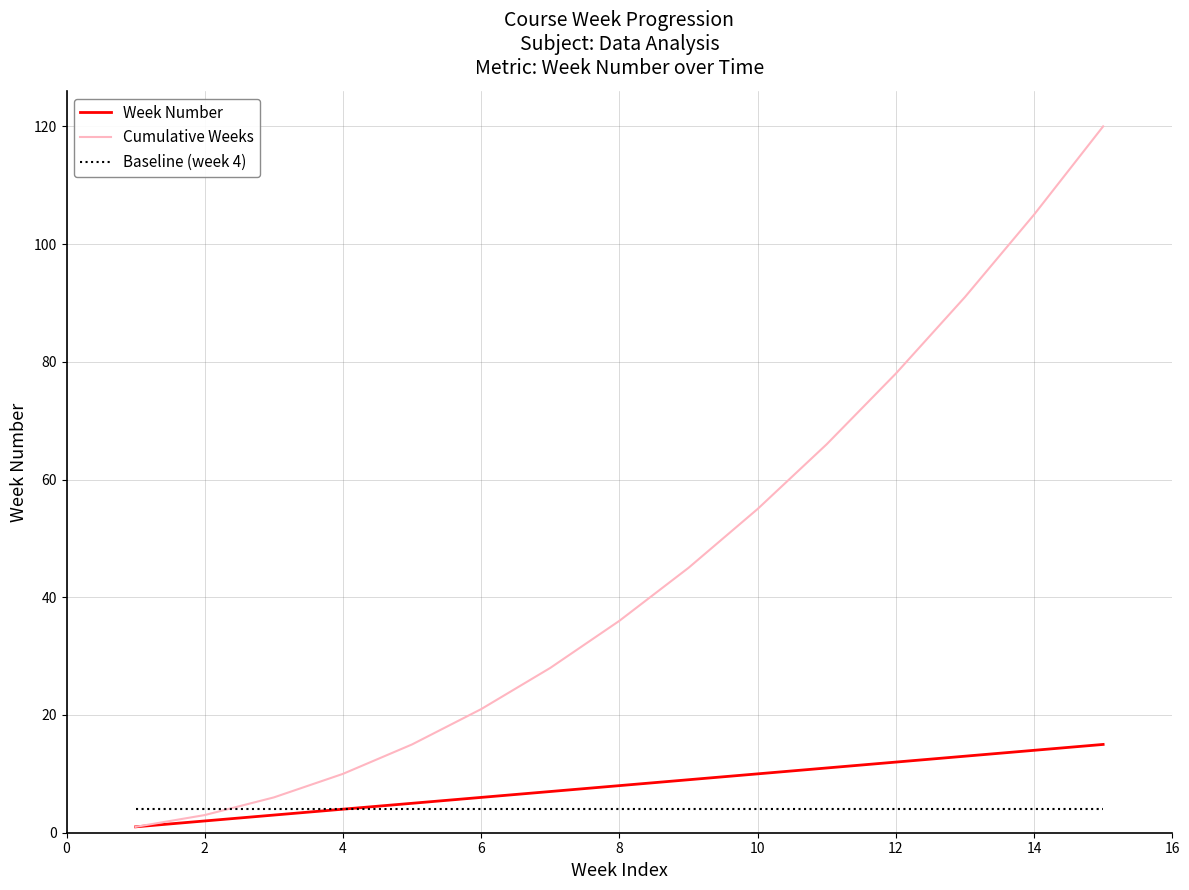

Is this an area chart (filled region under the line)?

No